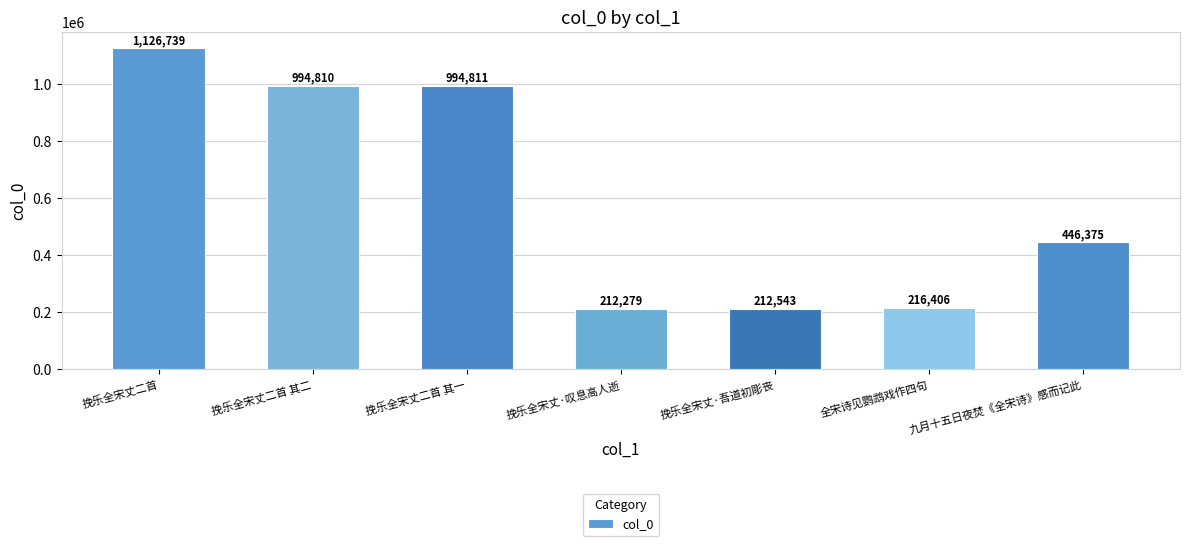

List the labels in order of value, largest first.

挽乐全宋丈二首, 挽乐全宋丈二首 其一, 挽乐全宋丈二首 其二, 九月十五日夜焚《全宋诗》感而记此, 全宋诗见鹦鹉戏作四句, 挽乐全宋丈·吾道初彫丧, 挽乐全宋丈·叹息高人逝